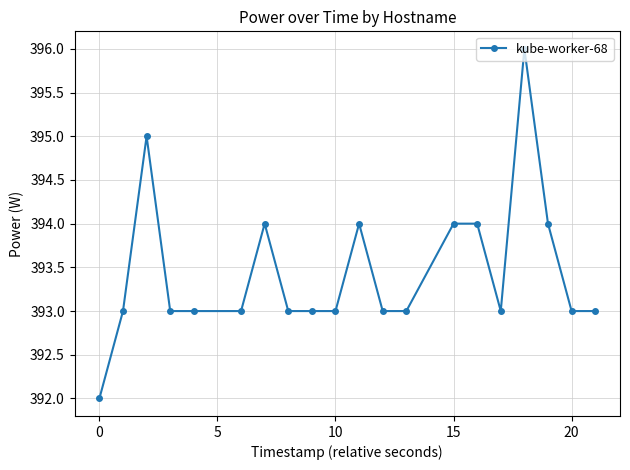

True or false: there are more than 2 points higher than both neighbors.

True